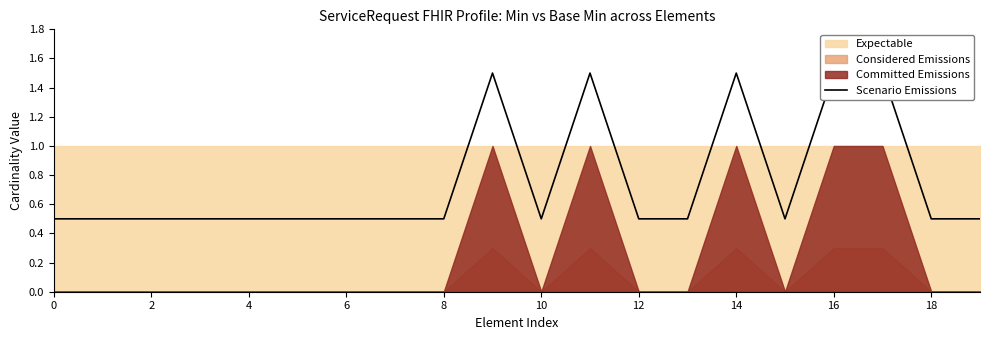

How many points are lower than both their immediate neighbors (excluding endpoints)?

2